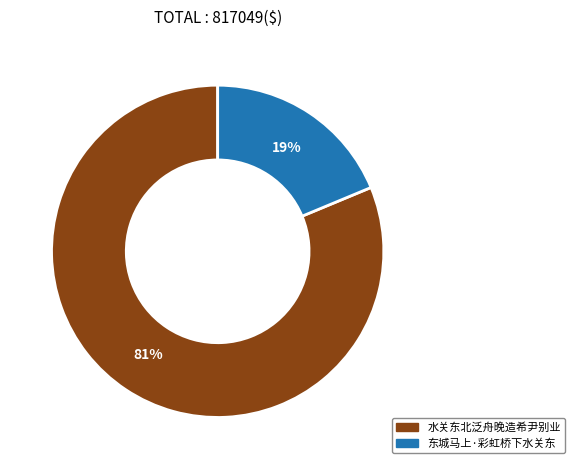

Does 水关东北泛舟晚造希尹别业 represent more than half of the total?

Yes